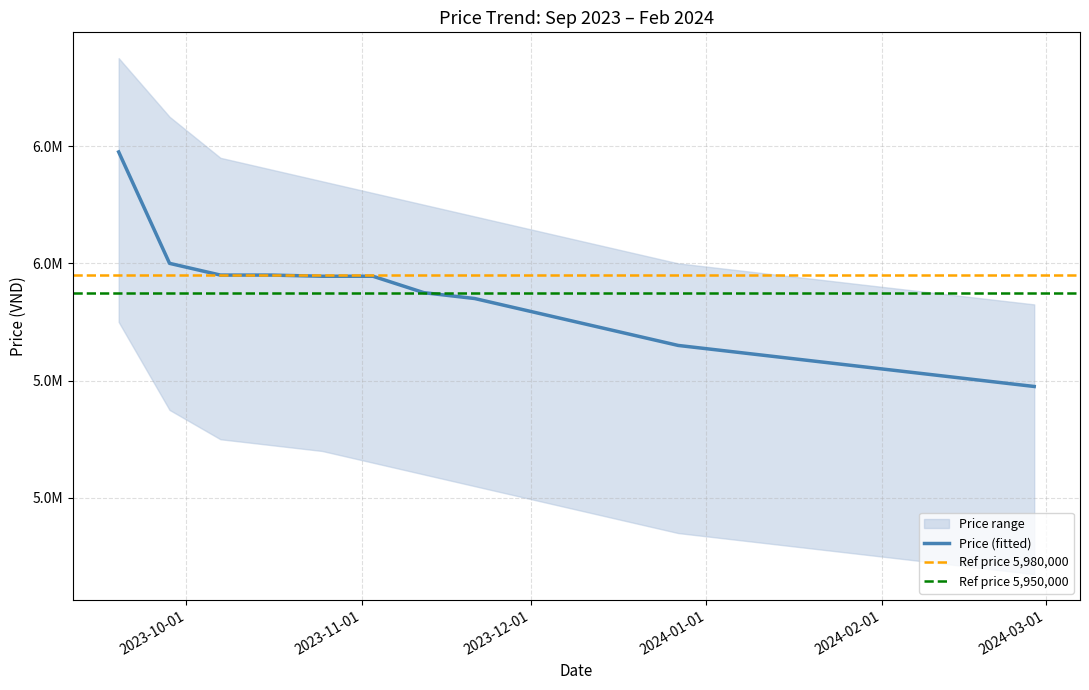

Reading left to right, extract all data points from this chart.

6190000	6000000	5980000	5980000	5978000	5978000	5950000	5940000	5920000	5900000	5880000	5860000	5850000	5840000	5830000	5820000	5810000	5800000	5790000